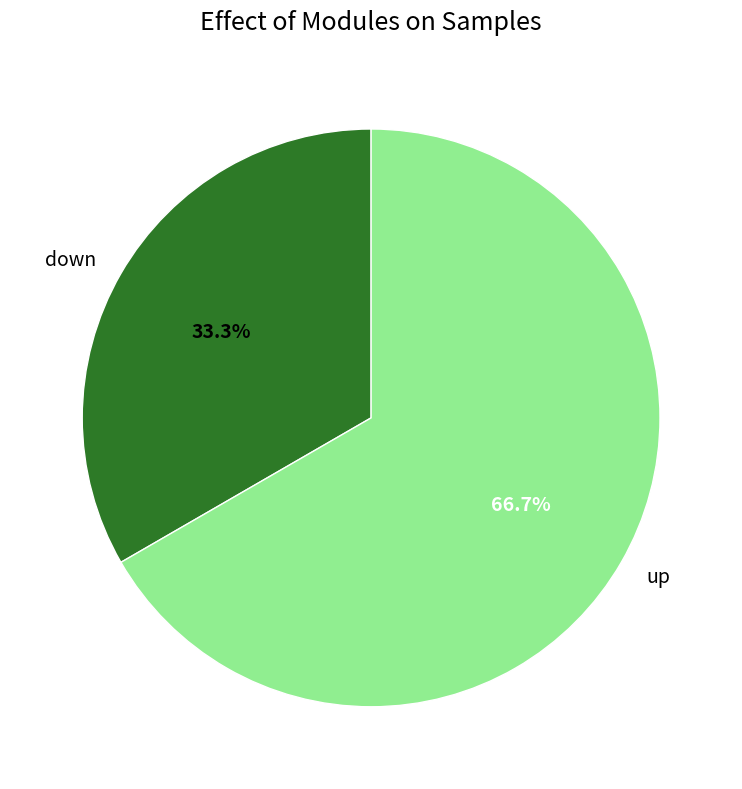

To the nearest percent, what is the difference between the down and up slice percentages?

33%